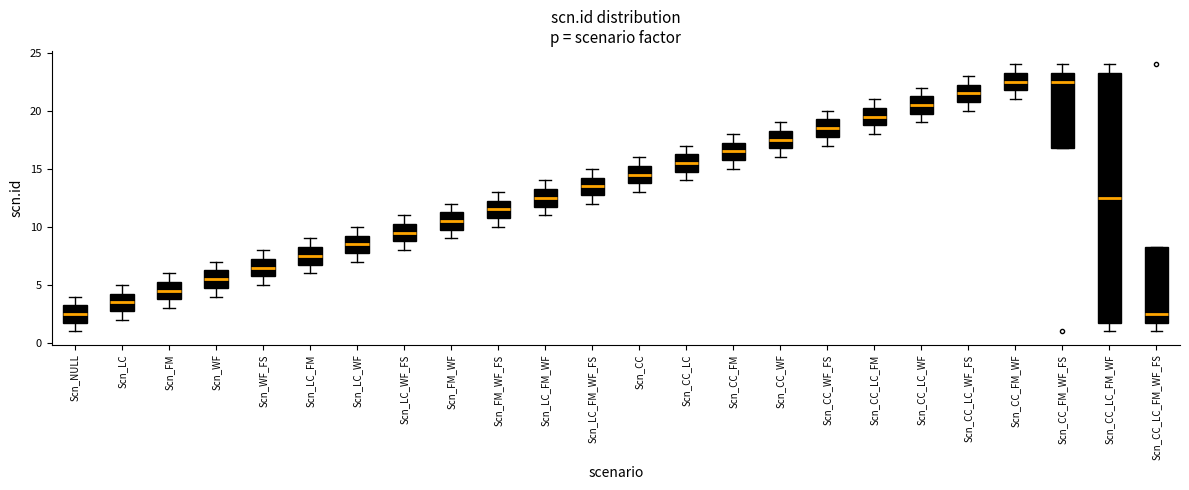

Where does the median line of the box for Scn_CC_LC_WF sit on the y-axis? The values are not printed on the chart, so give them approximately, as read against the axis.

20.5